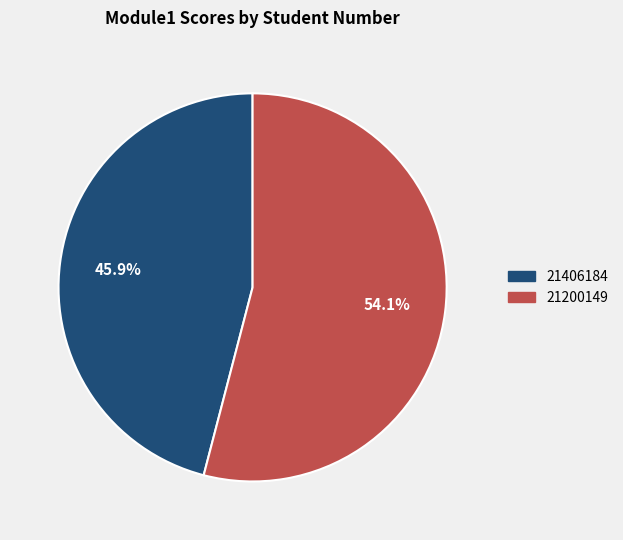

Which has a higher value, 21200149 or 21406184?

21200149